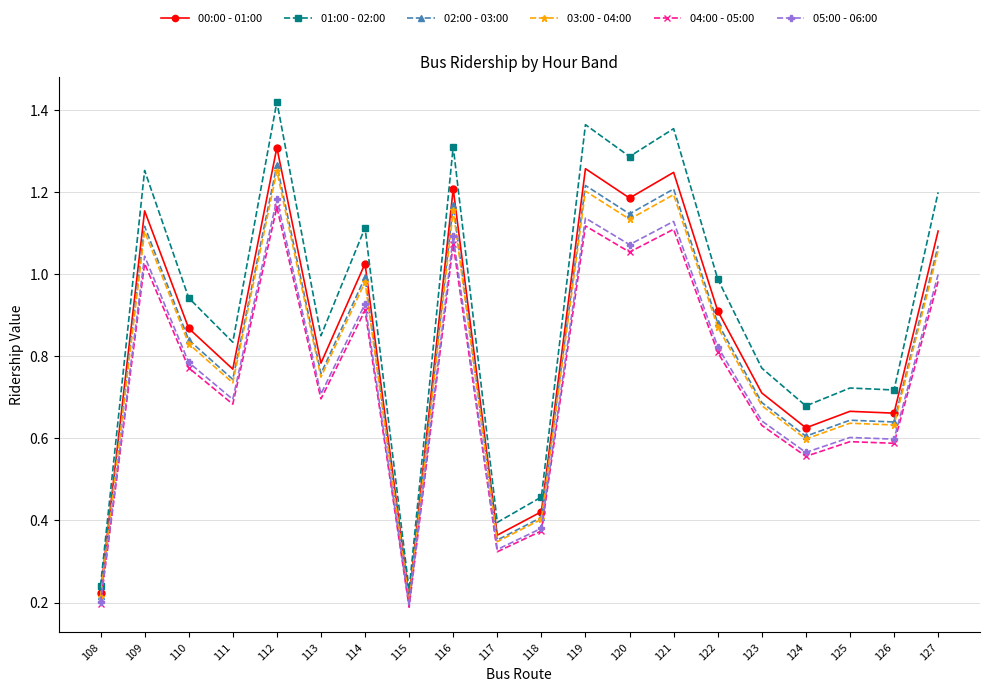

What is the spread (max minus min) of values at 117?

0.1